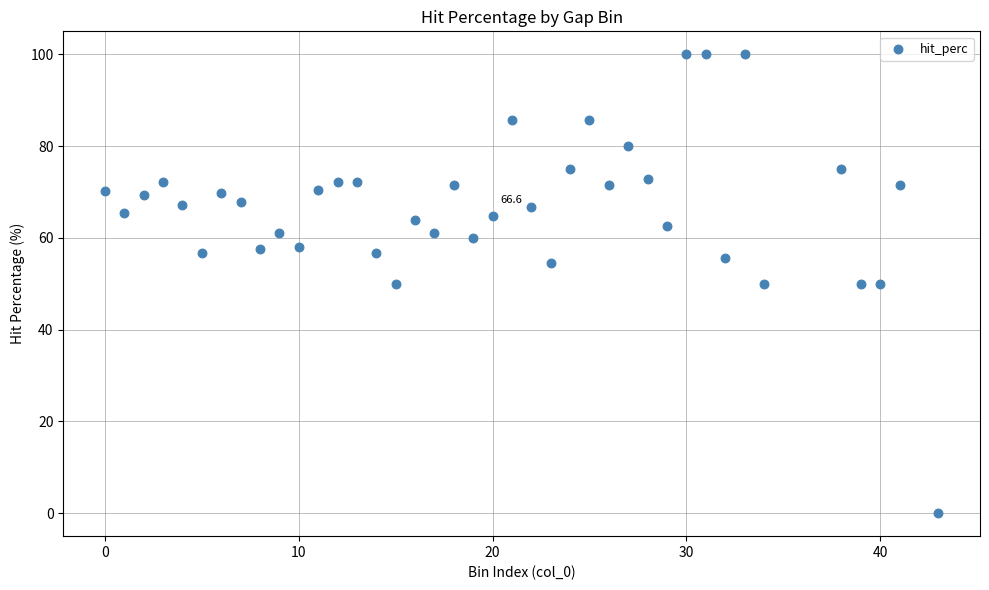

What is the range of X values (max minus min)?

43.0